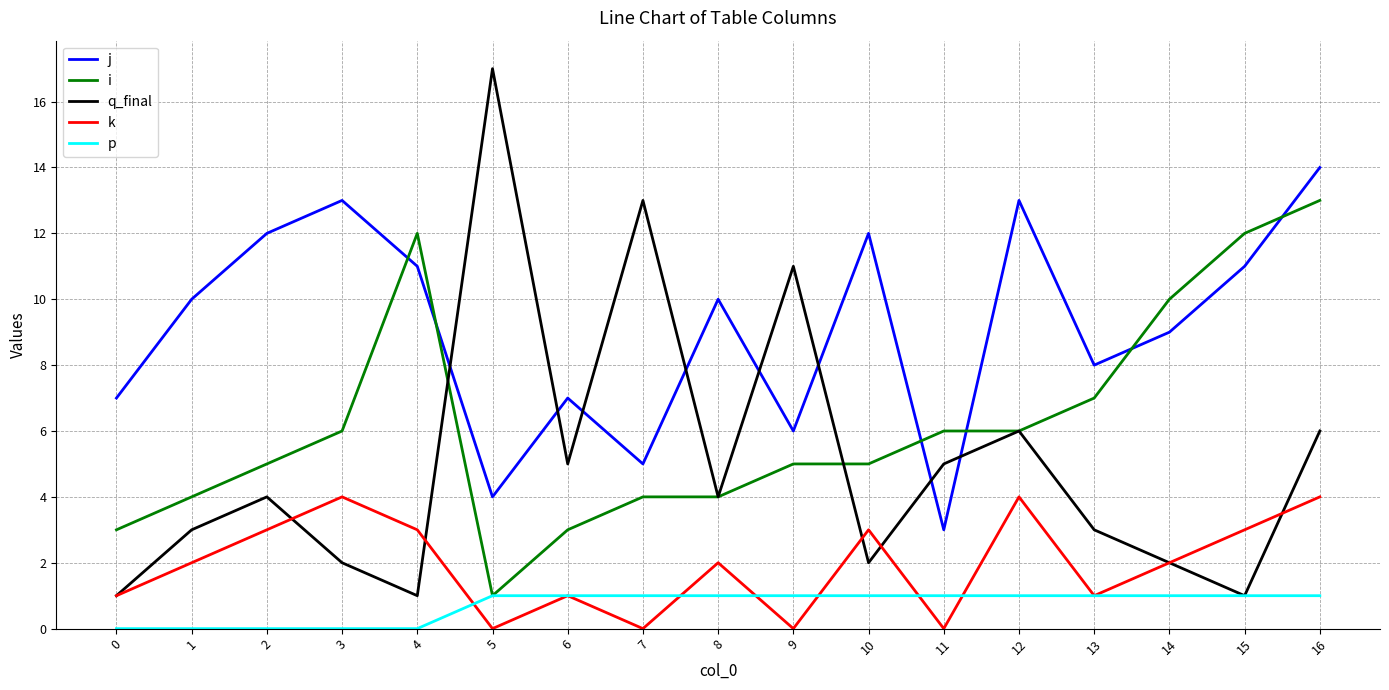

What are all the series names shown in the legend?

j, i, q_final, k, p